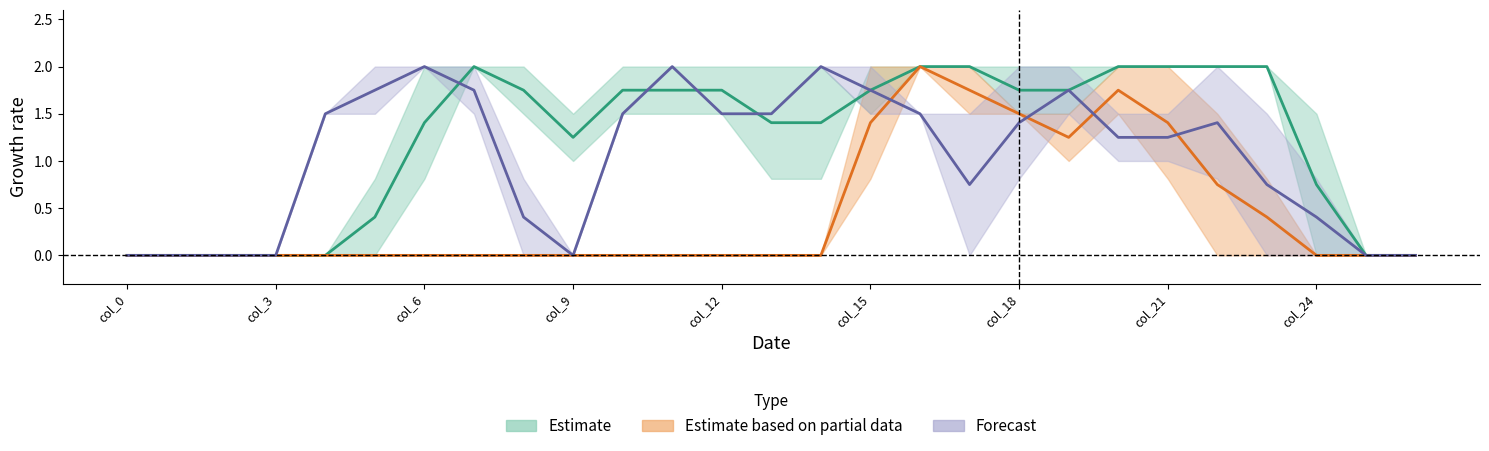

Rank the categories by col_9 value from lowest to highest.

0, 1, 2, 3, 4, 5, 6, 7, 8, 9, 10, 11, 12, 13, 14, 24, 25, 26, 23, 18, 19, 22, 15, 16, 17, 20, 21